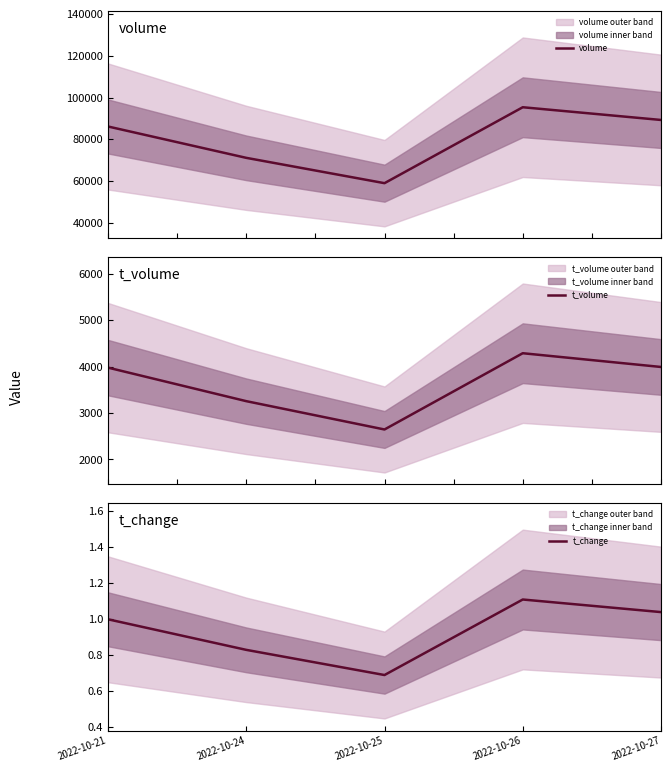

At how many categories does at least one series exceed 21809?

5